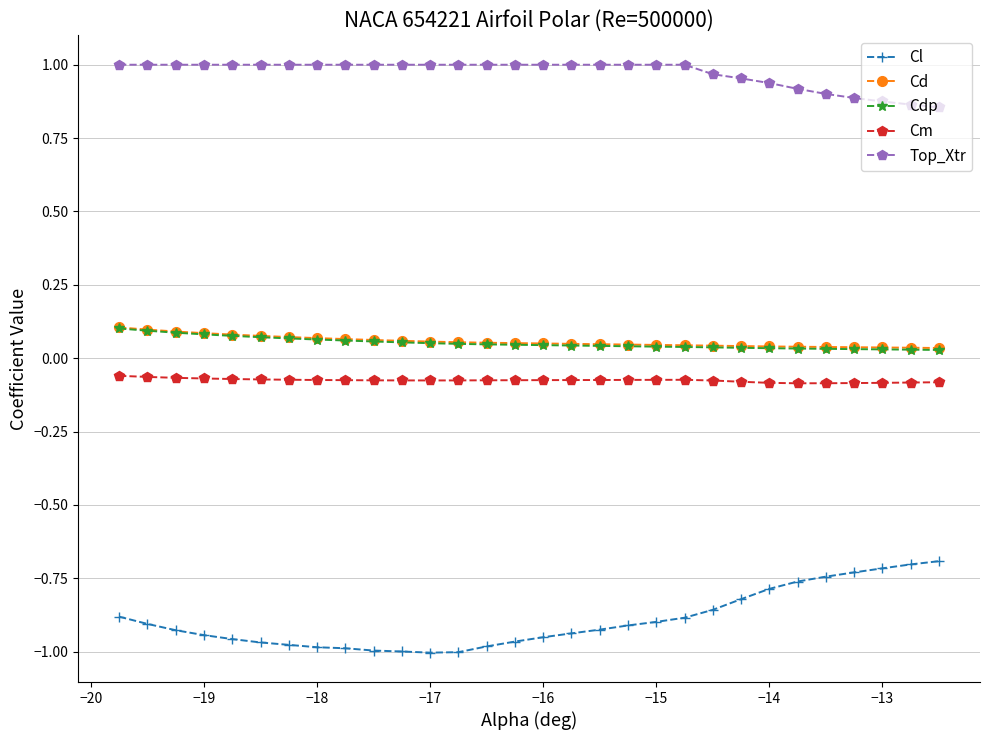

At how many categories does at least one series exceed 0?

30